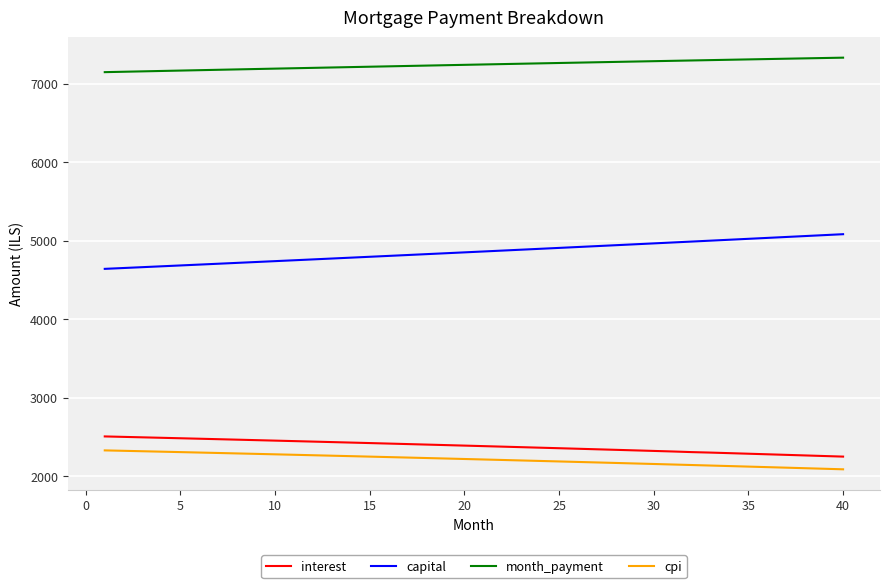

Does the chart display data point markers on the line(s)?

No